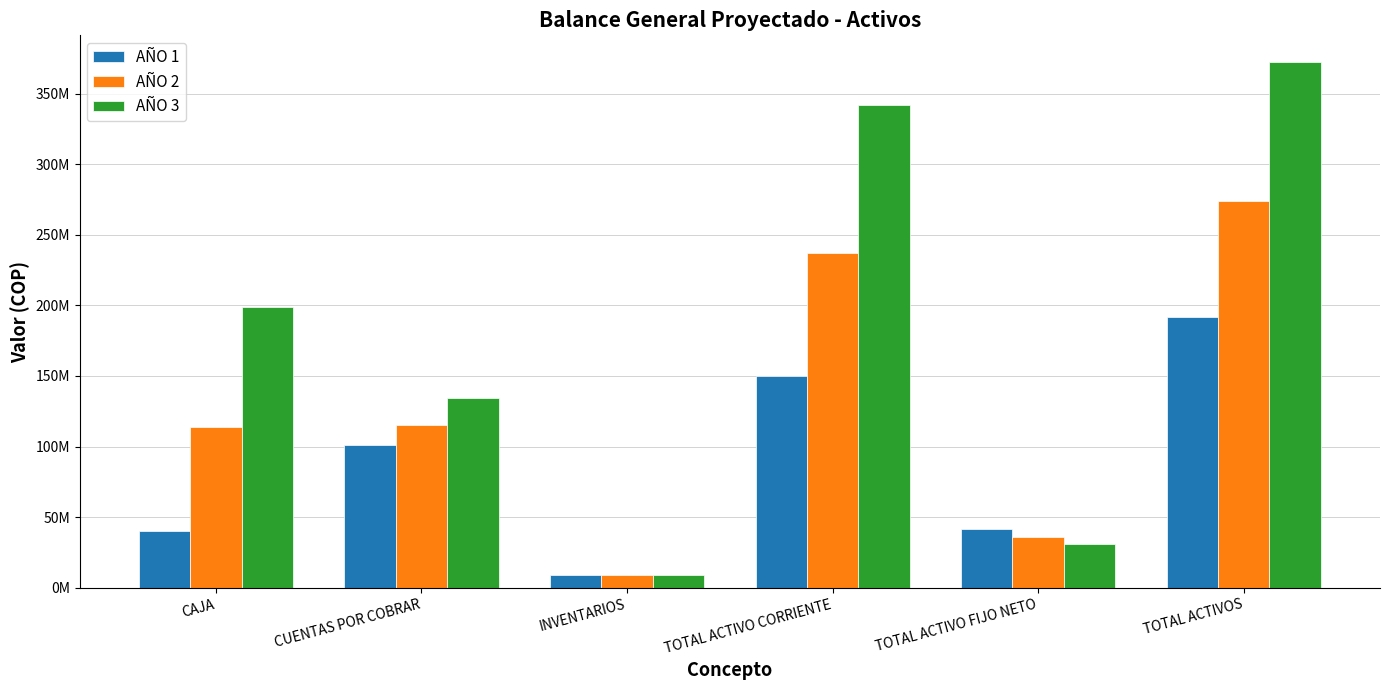

The AÑO 1 series shows 8736000.0 at INVENTARIOS. True or false?

True